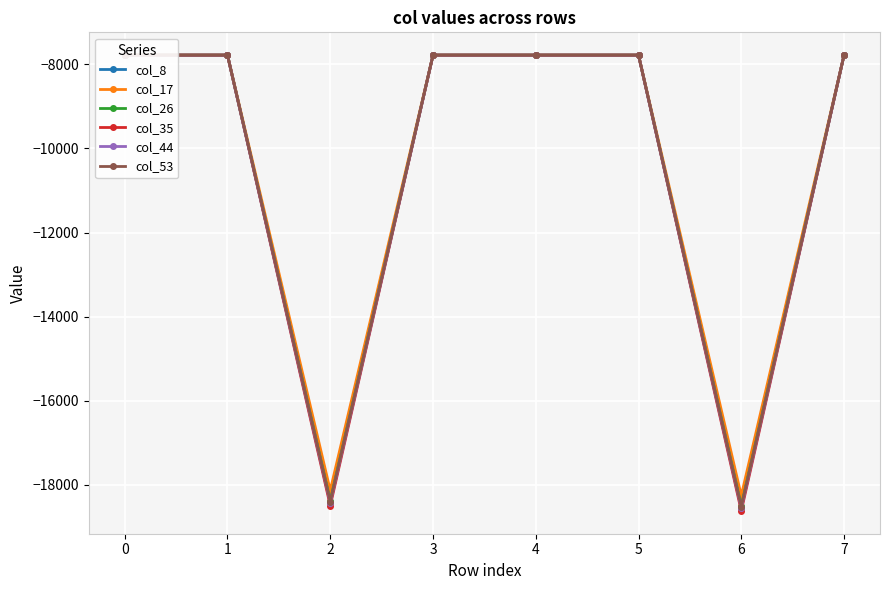

What is the difference between the maximum and minimum values in the col_35 series?

10843